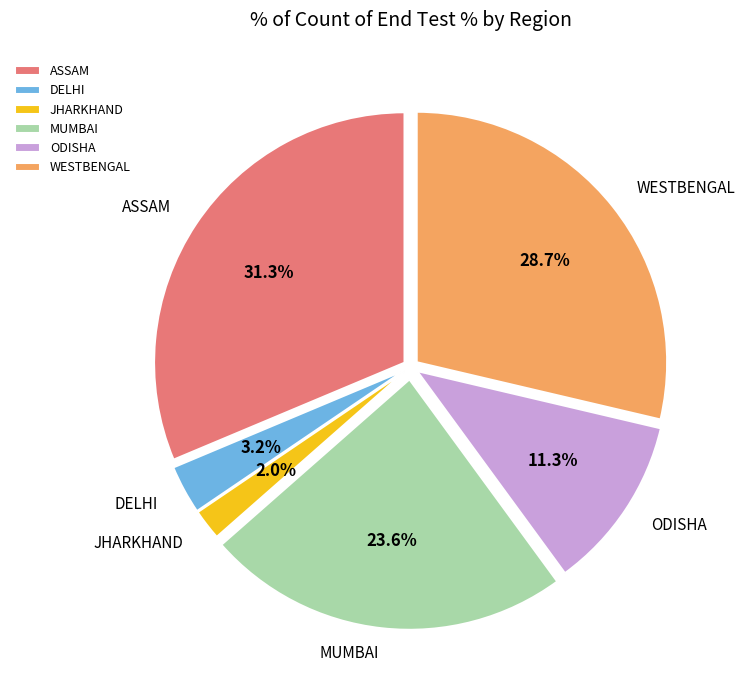

Does DELHI account for over 50% of the chart?

No